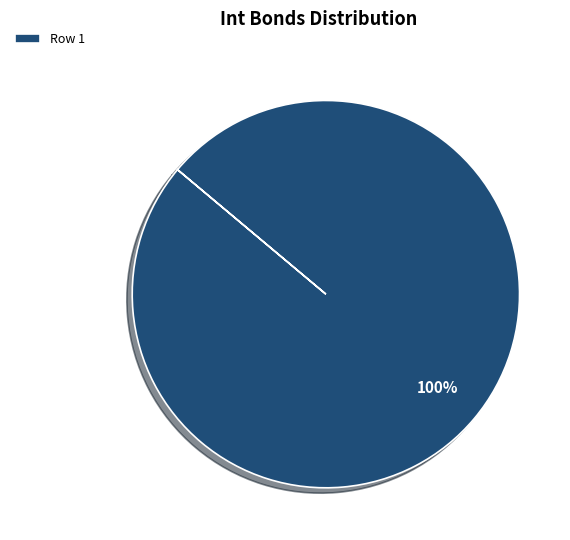

Rank the categories by value from lowest to highest.

Row 1